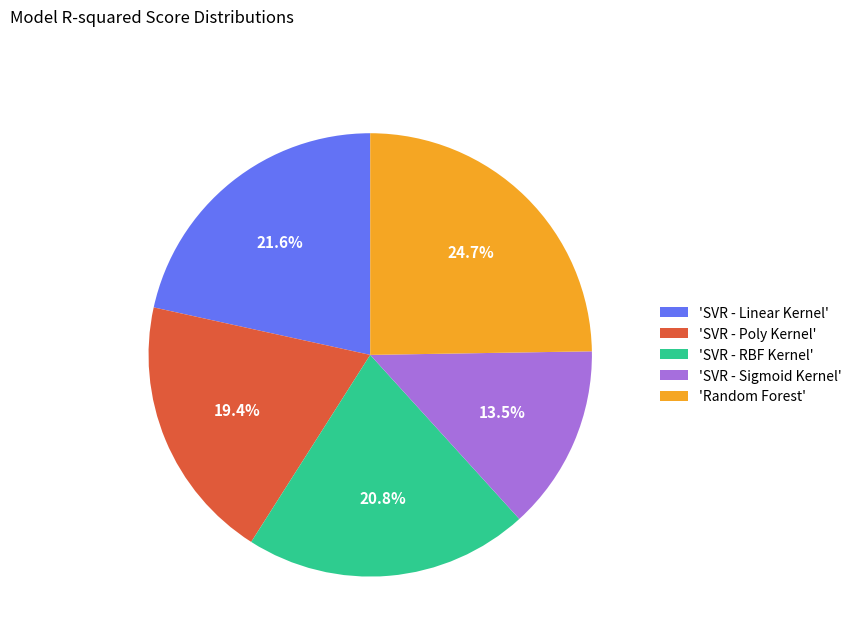

Which slice is the largest?

'Random Forest'